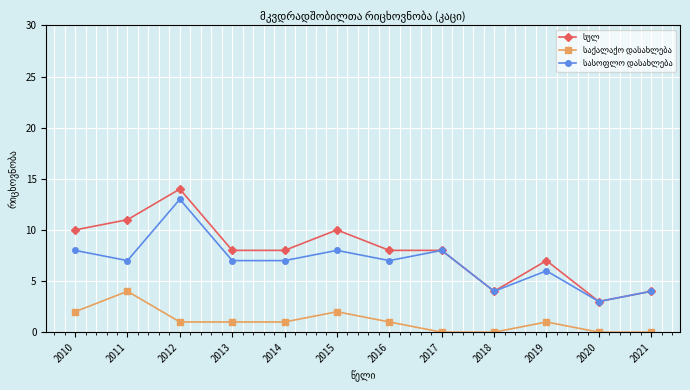

What is the spread (max minus min) of values at 2016?

7